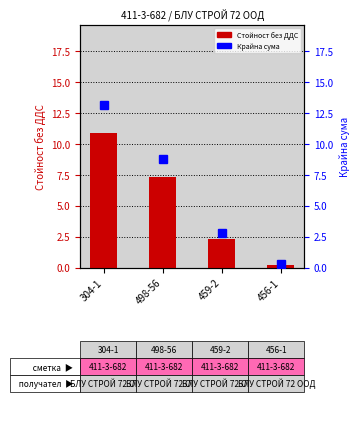

Which series has the largest total across all categories?

Крайна сума